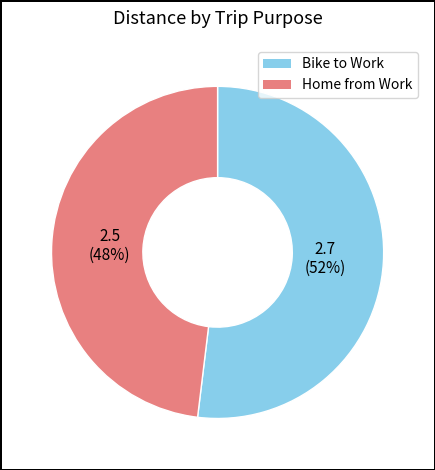

The Bike to Work slice represents 52% of the pie. True or false?

True